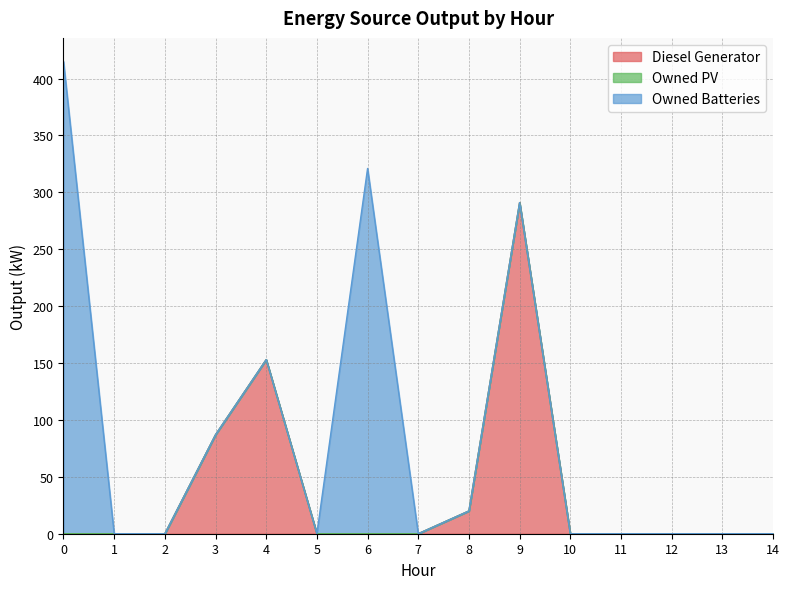

What is the maximum value shown in the chart?

415